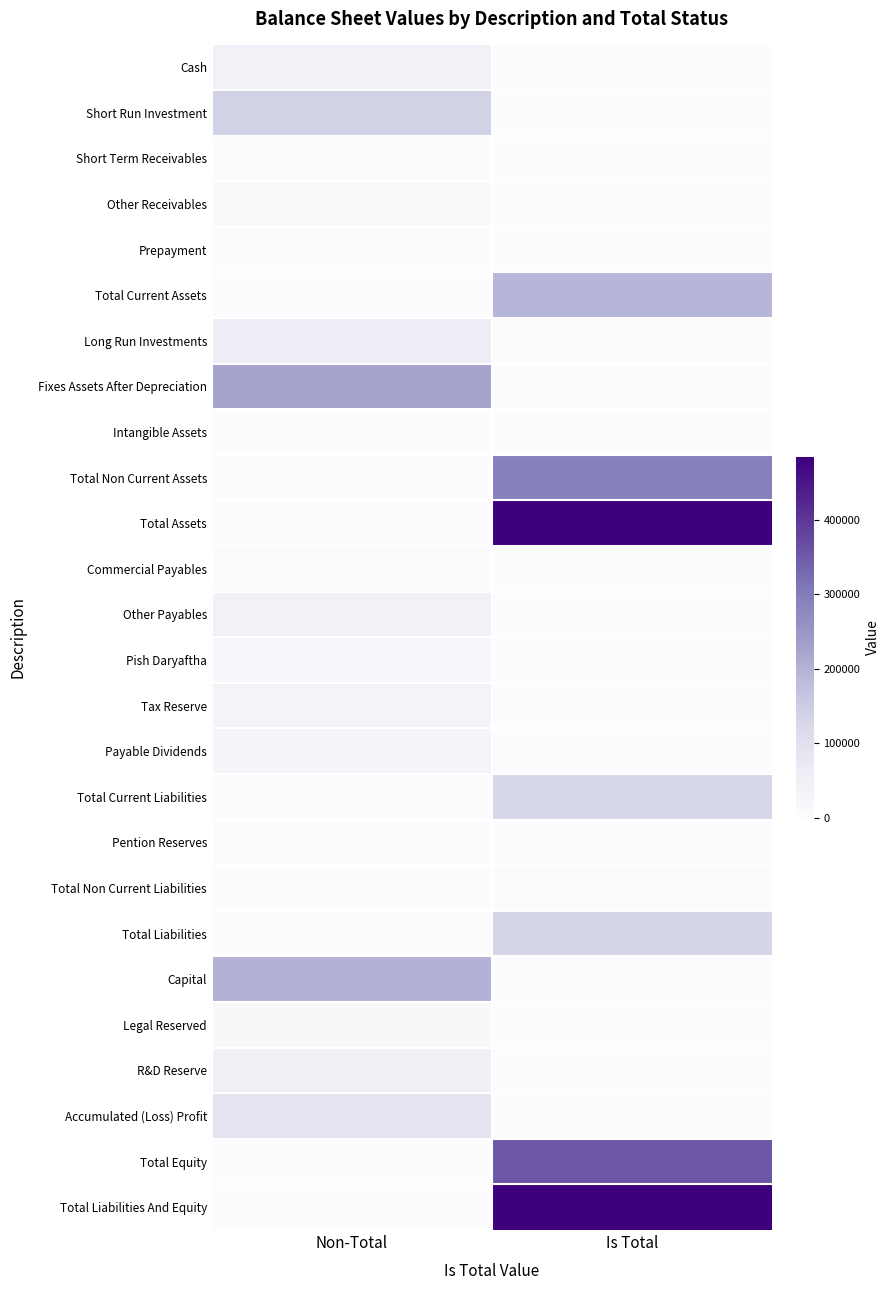

Reading left to right, transcribe all the data shown in this chart.

Cash: Non-Total=40190	Is Total=0
Short Run Investment: Non-Total=138112	Is Total=0
Short Term Receivables: Non-Total=4582	Is Total=0
Other Receivables: Non-Total=8233	Is Total=0
Prepayment: Non-Total=199	Is Total=0
Total Current Assets: Non-Total=0	Is Total=191316
Long Run Investments: Non-Total=63850	Is Total=0
Fixes Assets After Depreciation: Non-Total=228614	Is Total=0
Intangible Assets: Non-Total=872	Is Total=0
Total Non Current Assets: Non-Total=0	Is Total=293336
Total Assets: Non-Total=0	Is Total=484652
Commercial Payables: Non-Total=4265	Is Total=0
Other Payables: Non-Total=42566	Is Total=0
Pish Daryaftha: Non-Total=19124	Is Total=0
Tax Reserve: Non-Total=33233	Is Total=0
Payable Dividends: Non-Total=28001	Is Total=0
Total Current Liabilities: Non-Total=0	Is Total=127189
Pention Reserves: Non-Total=1946	Is Total=0
Total Non Current Liabilities: Non-Total=0	Is Total=1946
Total Liabilities: Non-Total=0	Is Total=129135
Capital: Non-Total=200000	Is Total=0
Legal Reserved: Non-Total=15541	Is Total=0
R&D Reserve: Non-Total=47515	Is Total=0
Accumulated (Loss) Profit: Non-Total=92461	Is Total=0
Total Equity: Non-Total=0	Is Total=355517
Total Liabilities And Equity: Non-Total=0	Is Total=484652